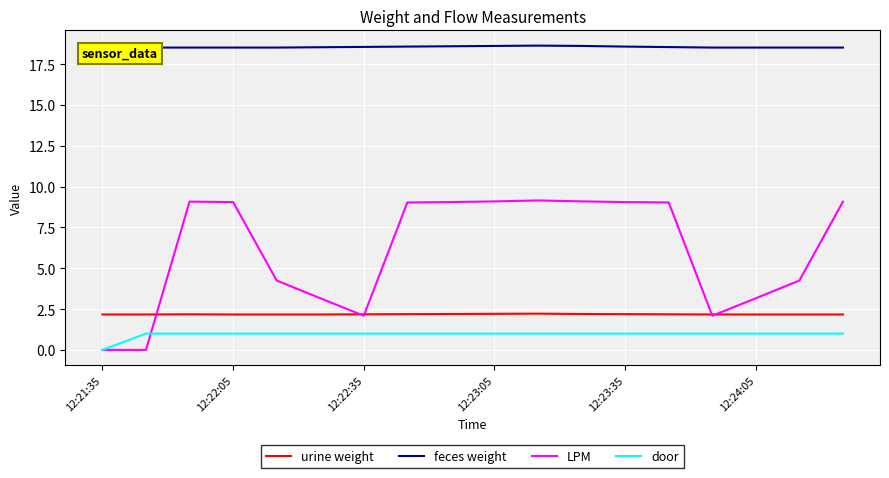

What are all the series names shown in the legend?

urine weight, feces weight, LPM, door